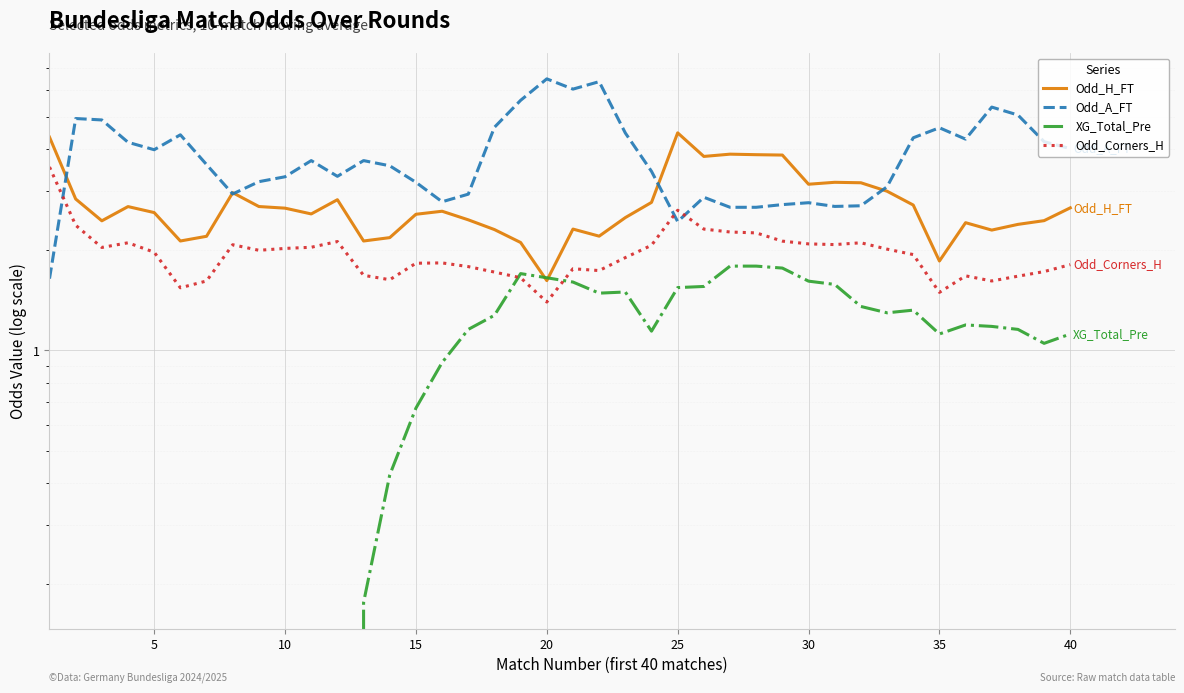

At how many categories does at least one series exceed 1?

40